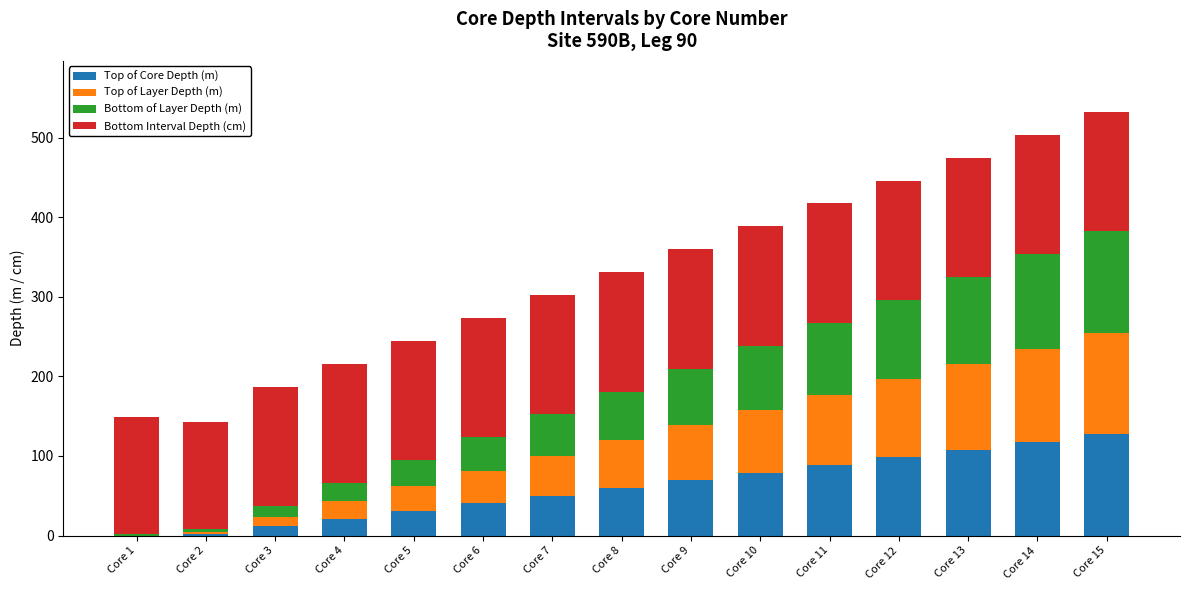

How many data points in Top of Core Depth (m) are above 59?

8